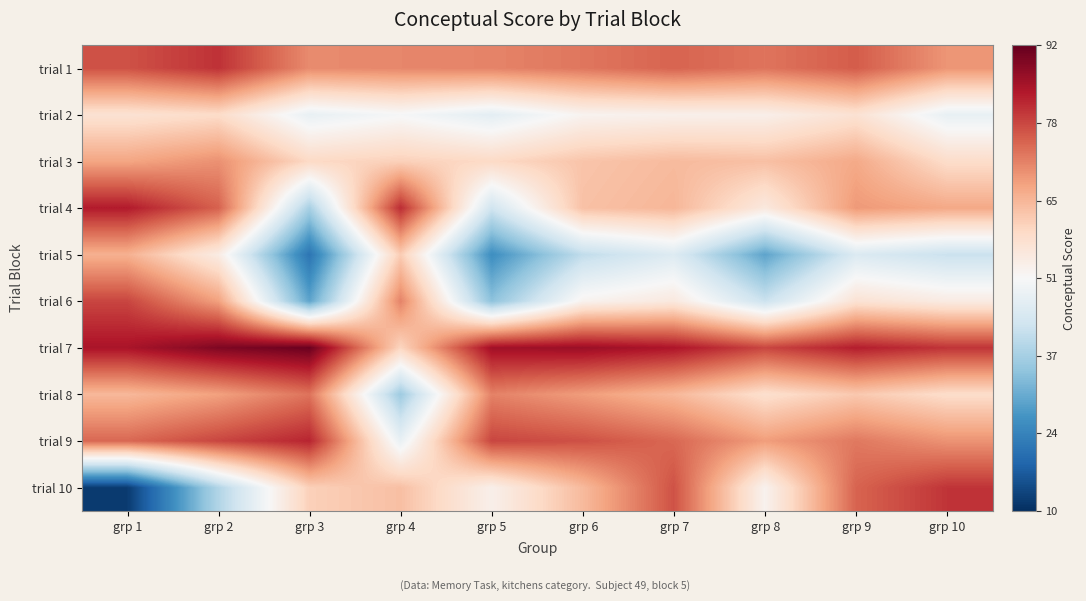

How many series are shown in this chart?

10